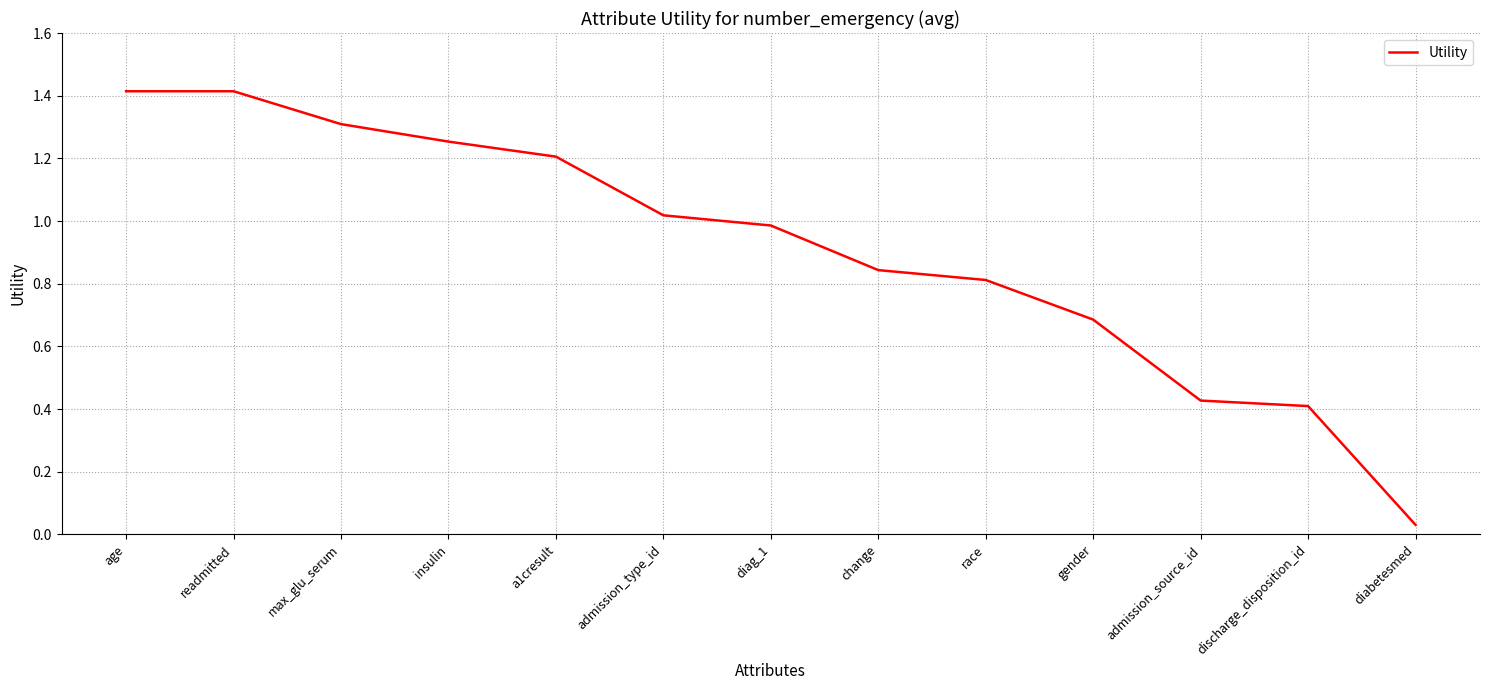

True or false: the data shows 0.2 at admission_source_id.

False